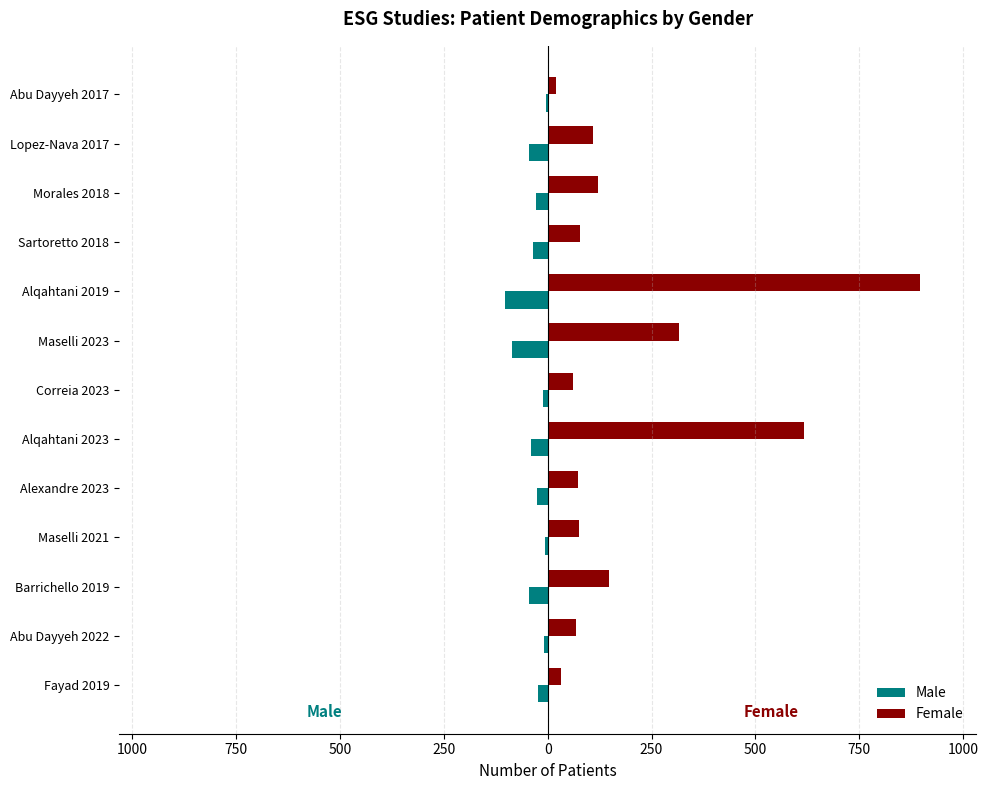

What are all the series names shown in the legend?

Male, Female